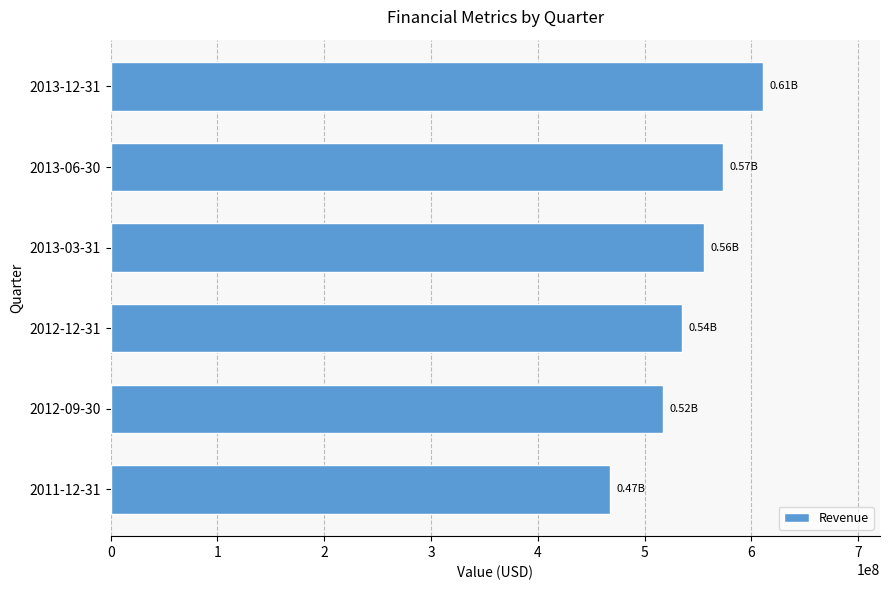

What is the difference between the second highest and minimum values?

106054000